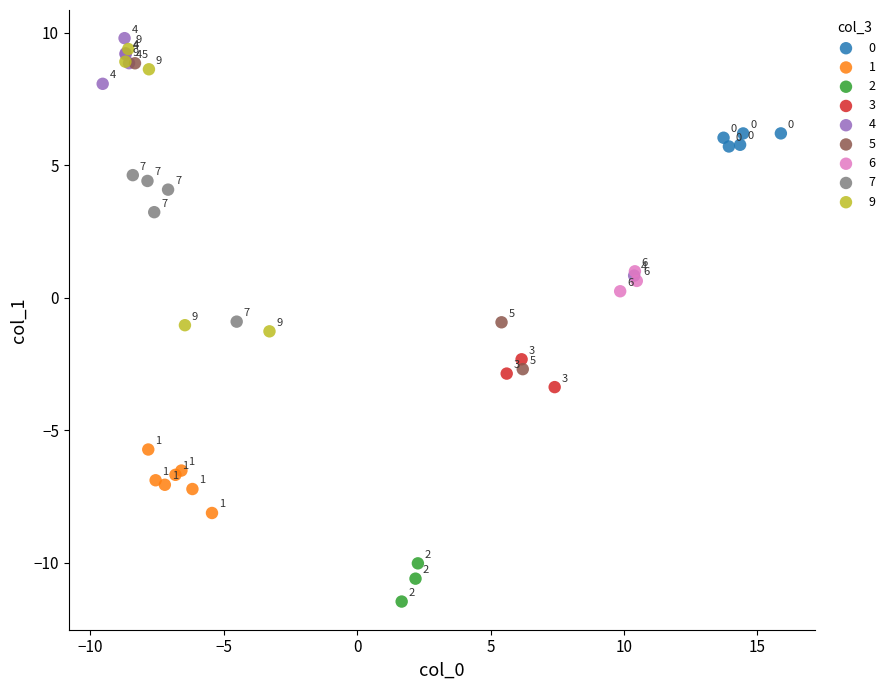

Which series contains the highest Y value?

4